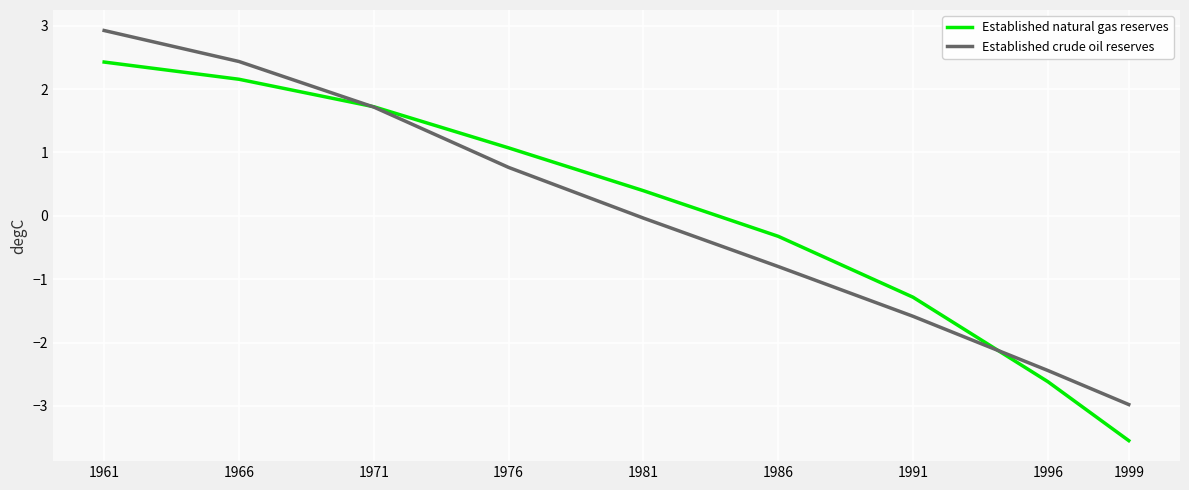

After their last crossing, which series has the higher values: Established natural gas reserves or Established crude oil reserves?

Established crude oil reserves